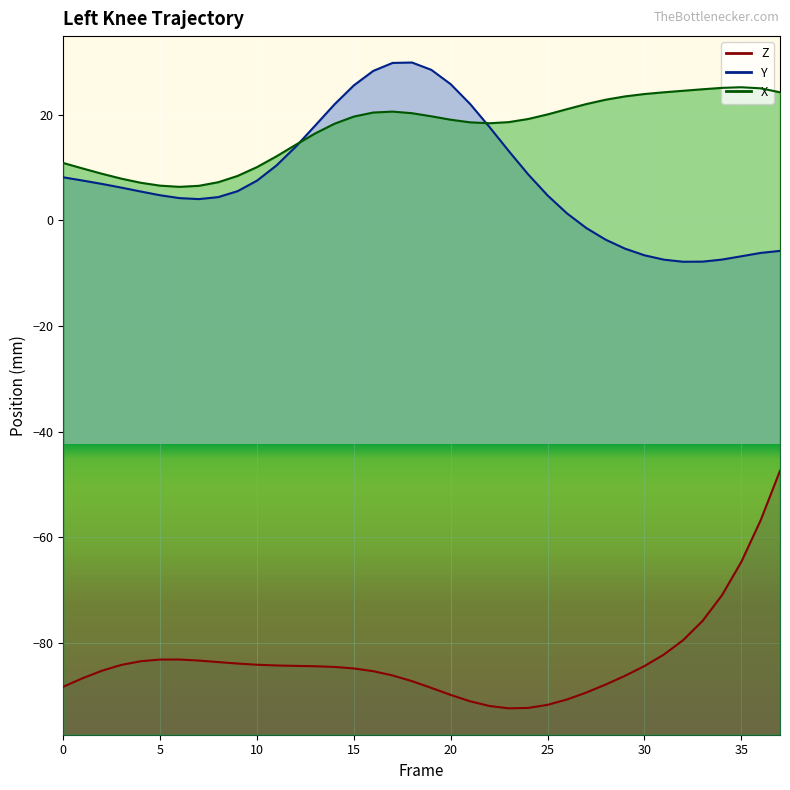

Which has a higher value, 21 or 37?

37